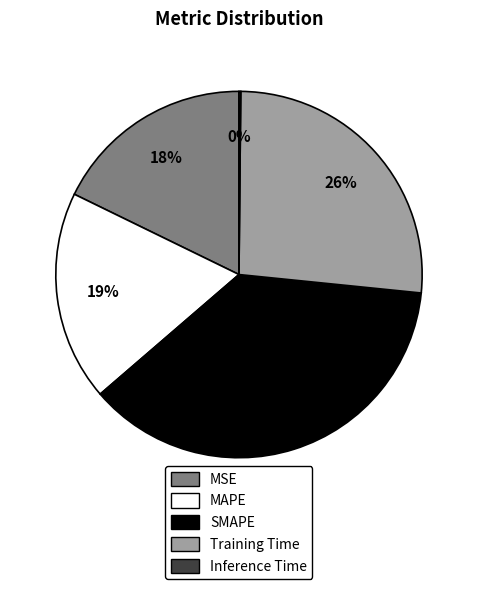

Does Training Time account for over 50% of the chart?

No